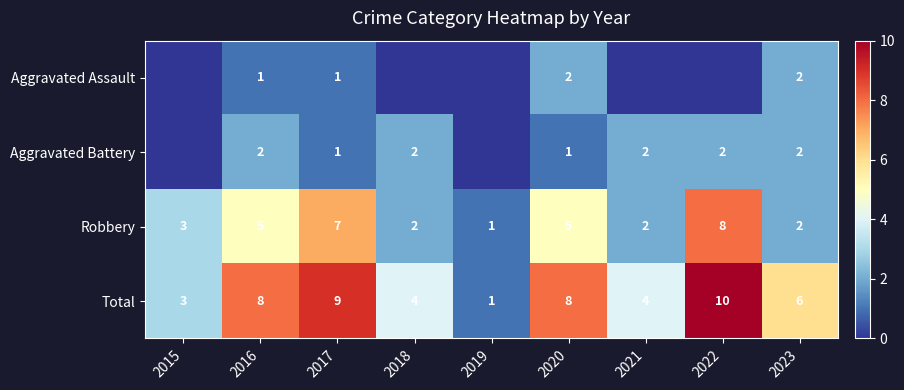

Which label corresponds to the smallest value in the chart?

2015